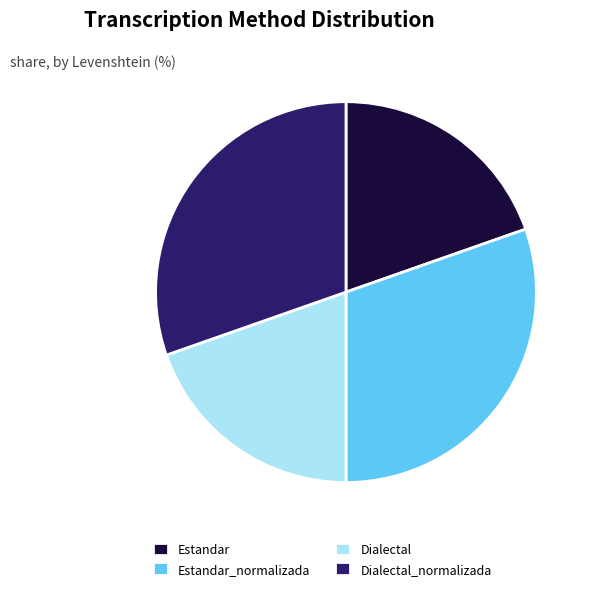

Is it true that Estandar_normalizada is 30% of the pie?

True